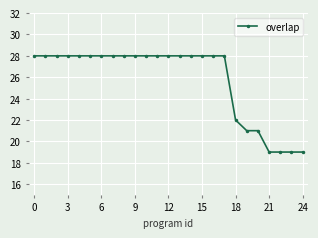

What is the maximum value shown in the chart?

28